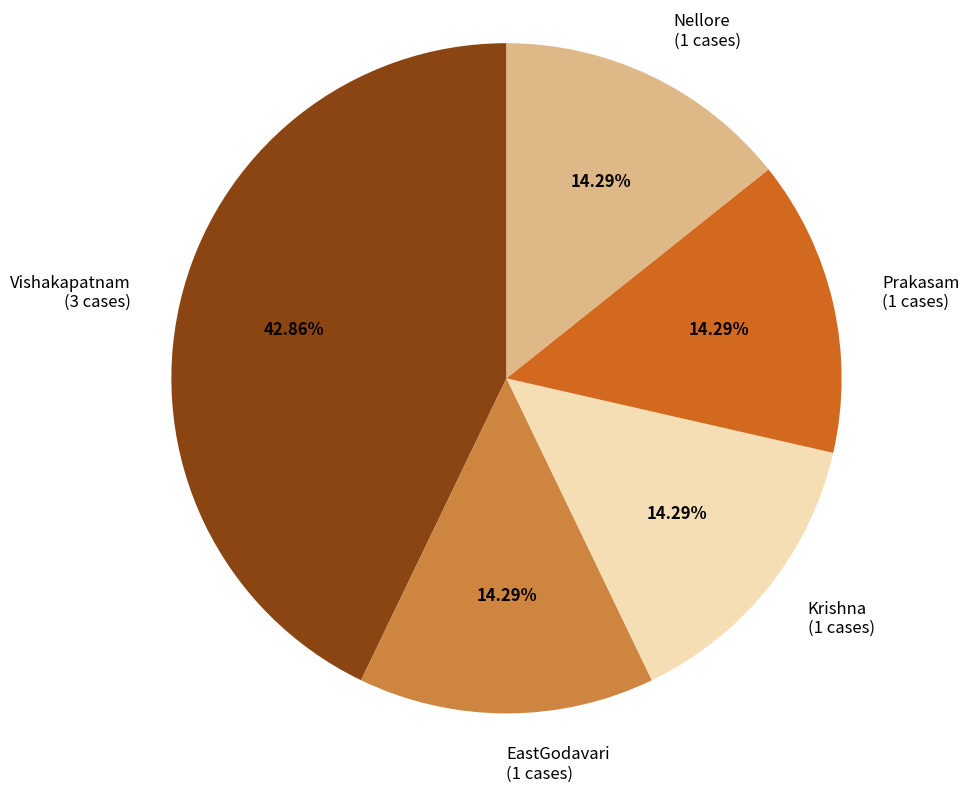

To the nearest percent, what is the combined percentage of Nellore and Vishakapatnam?

57%